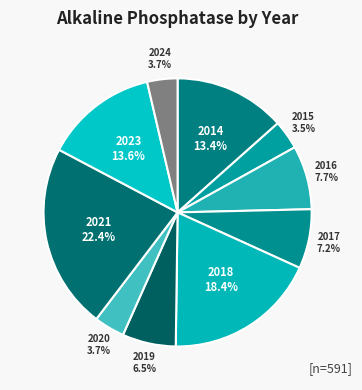

Between 2024 and 2021, which is larger?

2021